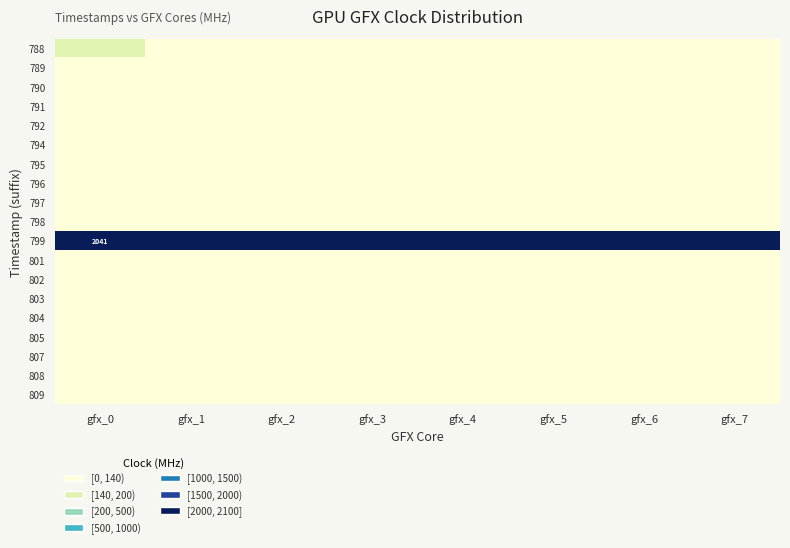

Which category has the highest value across all series?

gfx_4